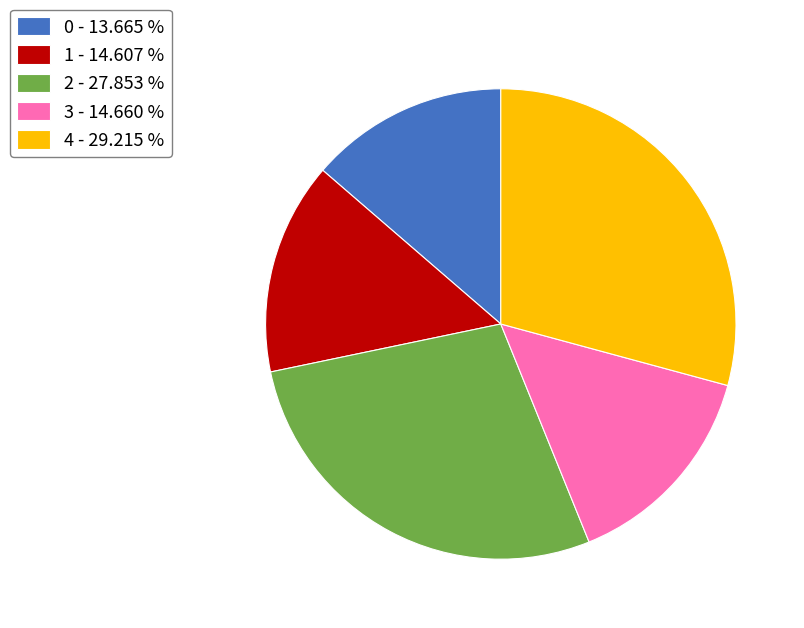

What is the largest slice in the pie chart?

4